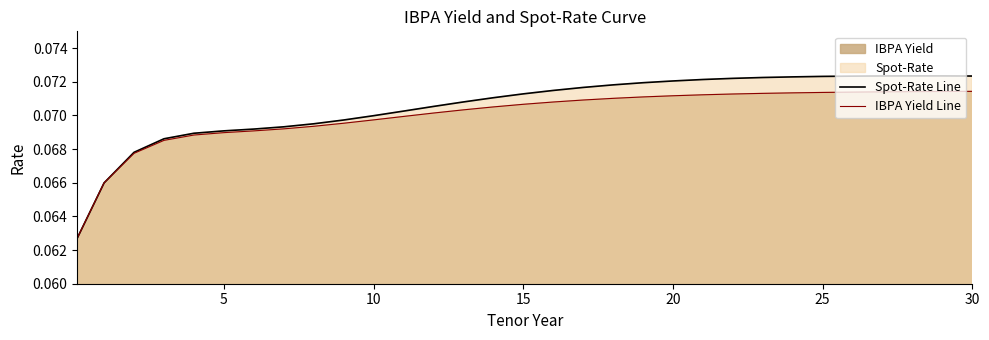

List the series in order of their peak value, lowest first.

IBPA Yield Line, Spot-Rate Line